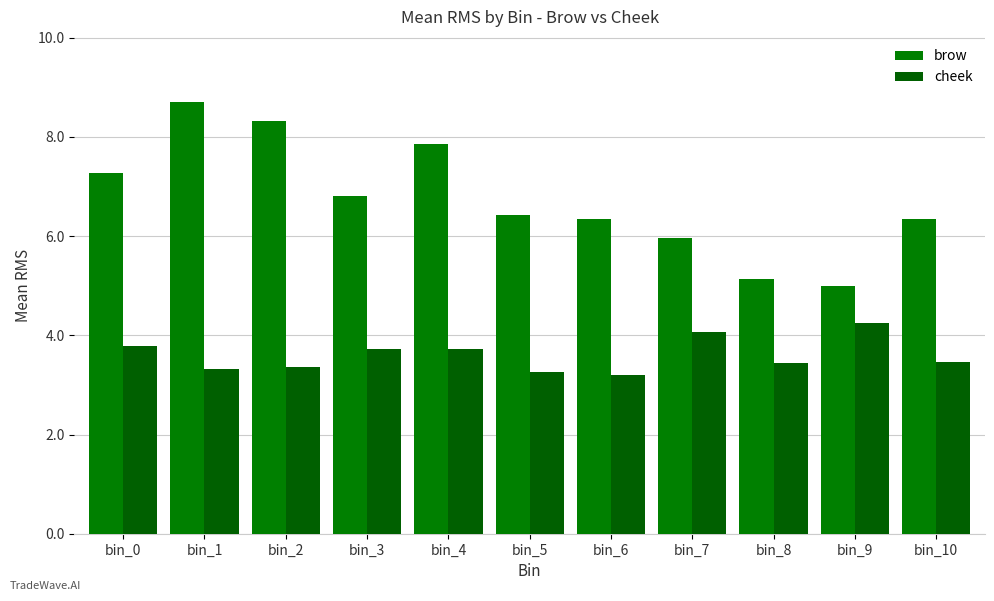

What is the value of the brow bar at the 5th from the left?

7.9